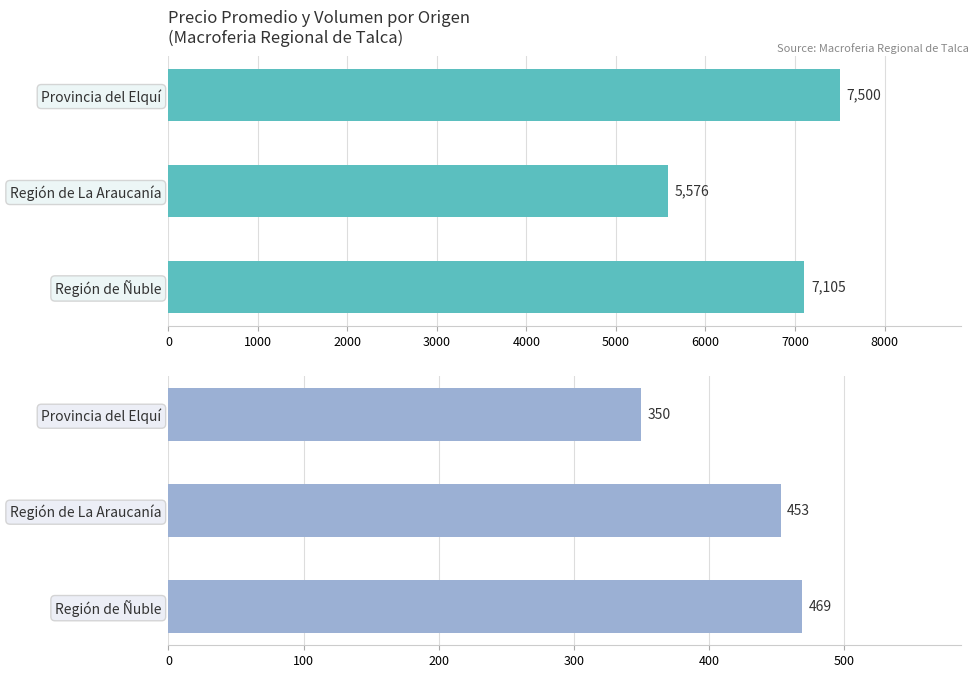

How many groups of bars are there?

3